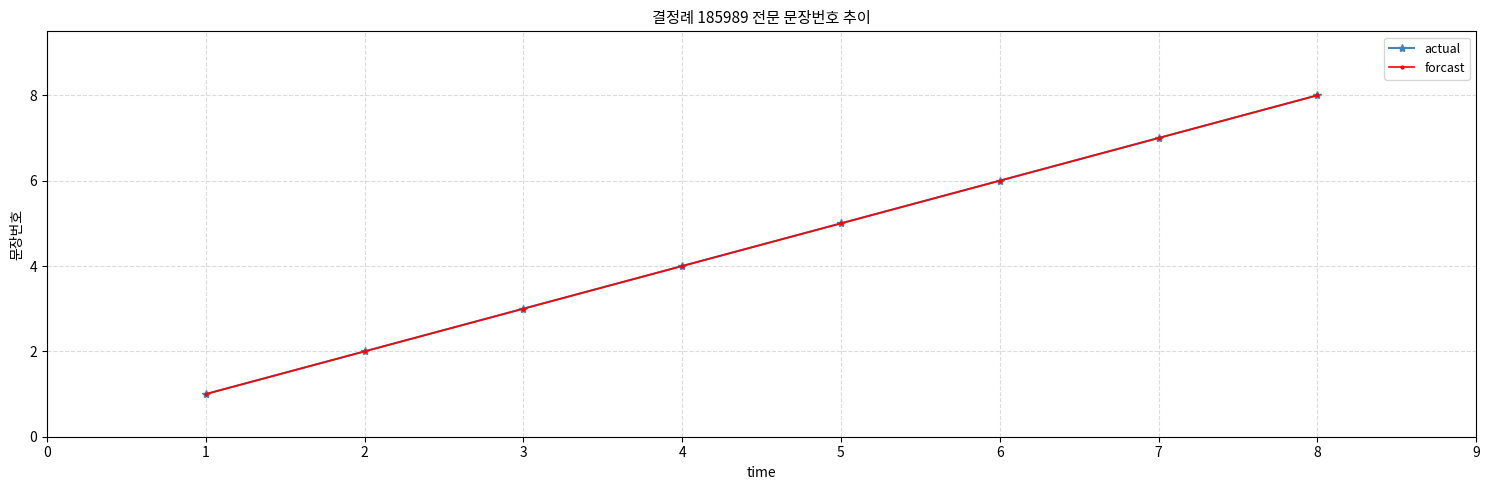

Reading left to right, list all the values displayed in this chart.

actual: 1.0	2.0	3.0	4.0	5.0	6.0	7.0	8.0
forcast: 1.0	2.0	3.0	4.0	5.0	6.0	7.0	8.0